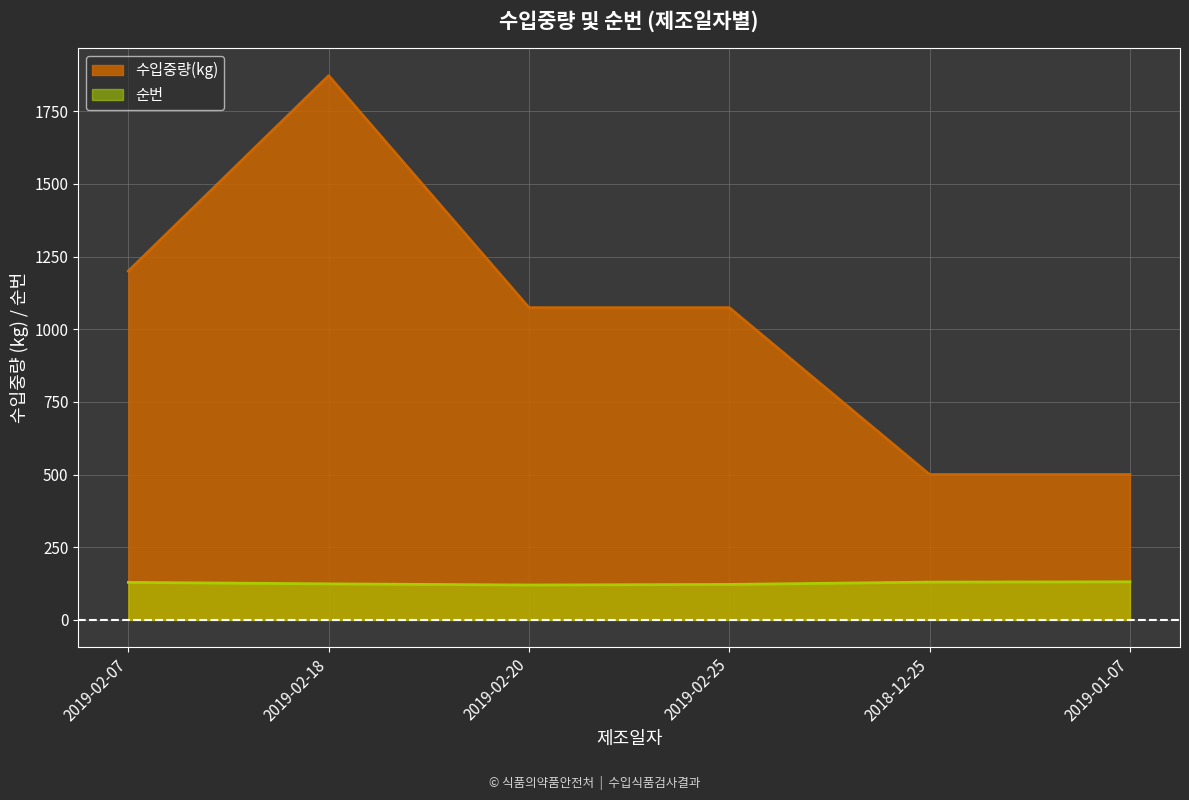

How many values in the 수입중량(kg) series exceed 1074?

2